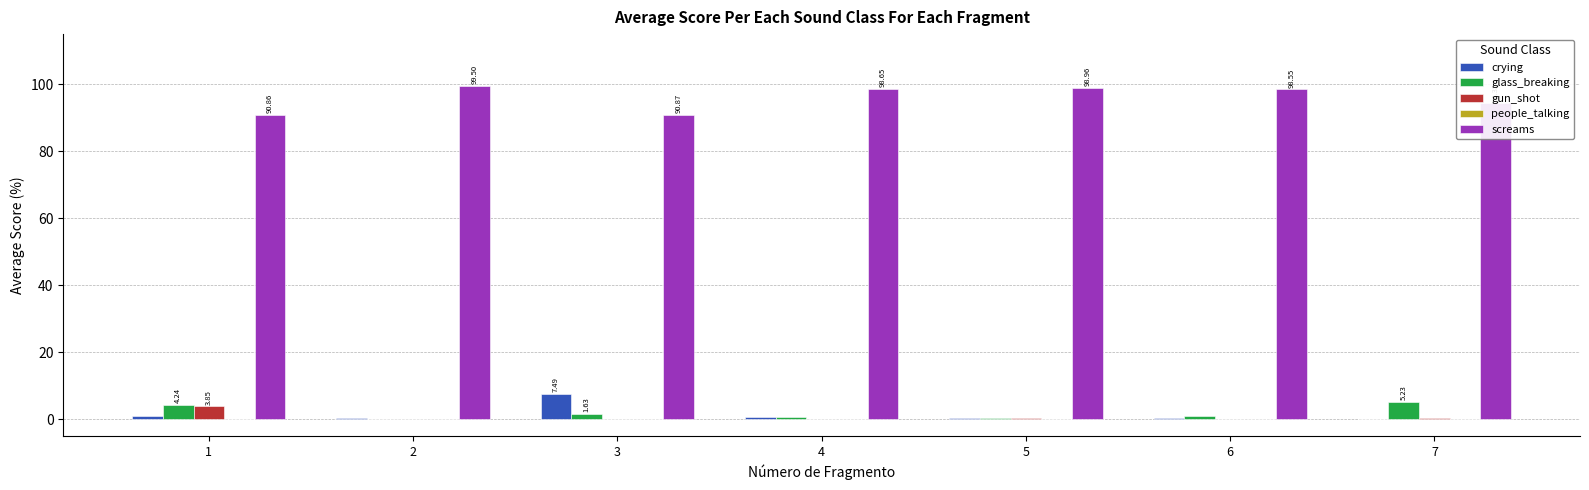

Which series has the largest total across all categories?

screams